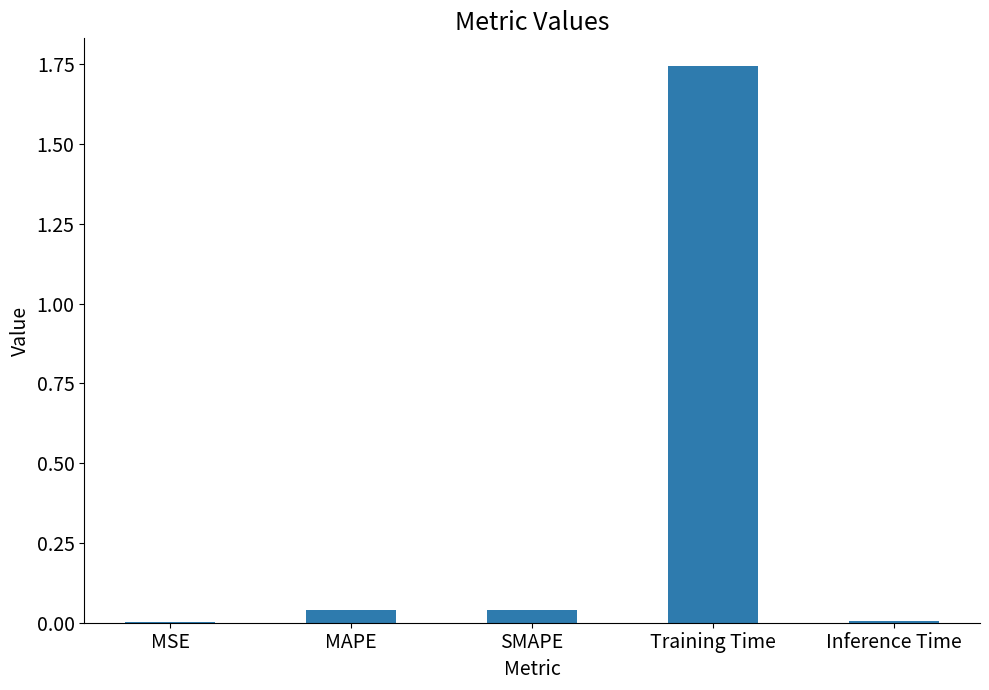

Between SMAPE and Inference Time, which is larger?

SMAPE